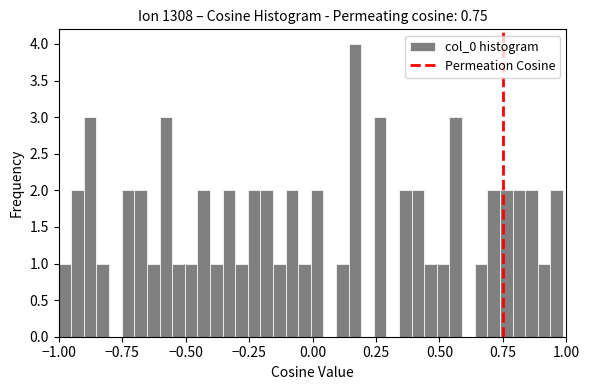

Around what value on the x-axis is the tallest bar? Give the approximate position of its centre, as read against the axis.

0.15